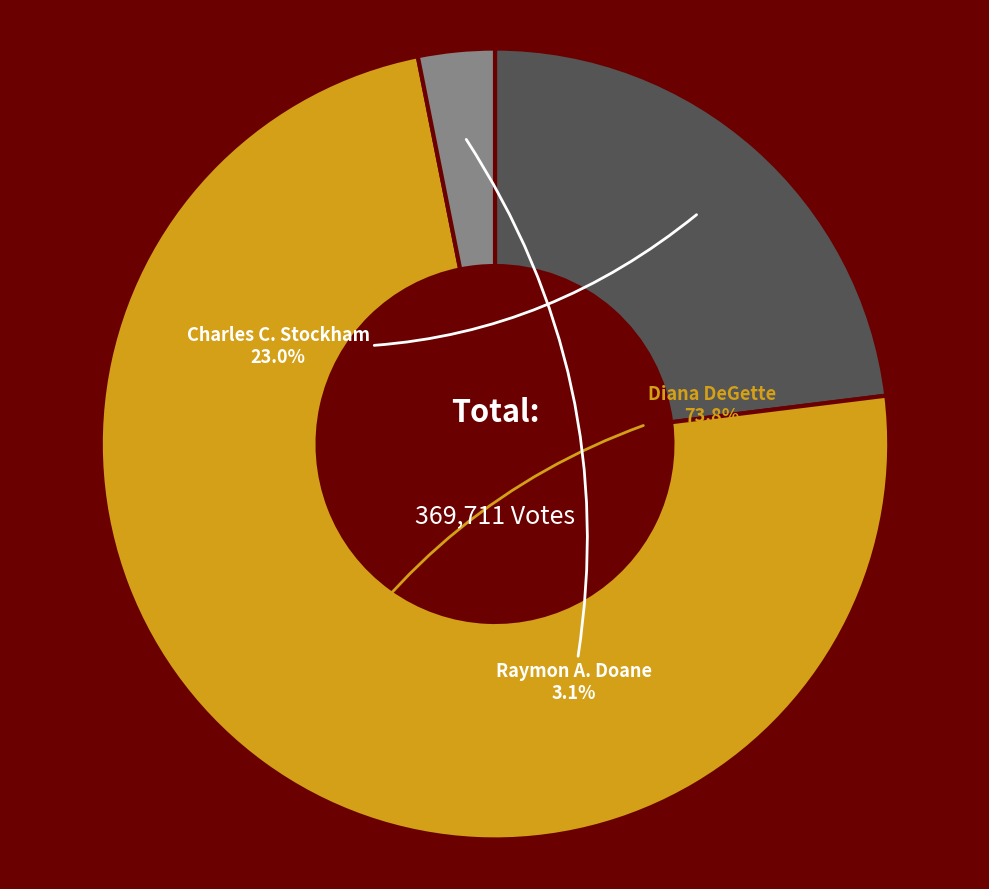

Does any single category account for the majority?

Yes